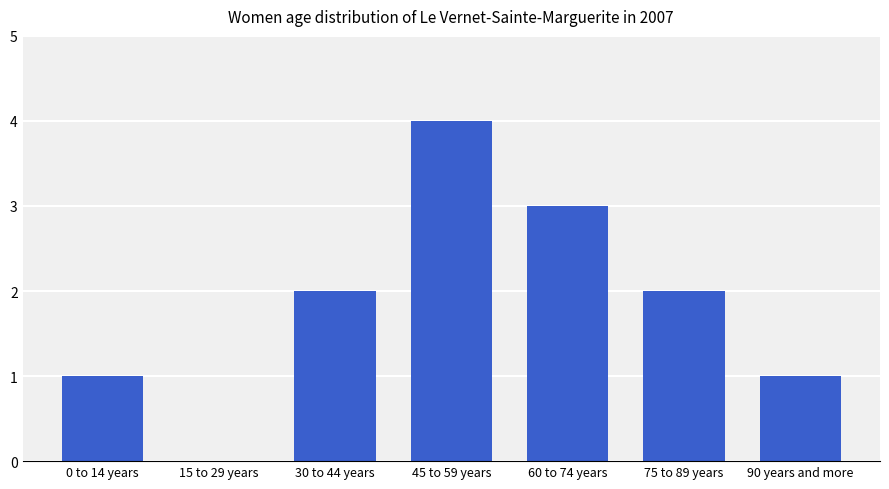

Read the value at 60 to 74 years.

3